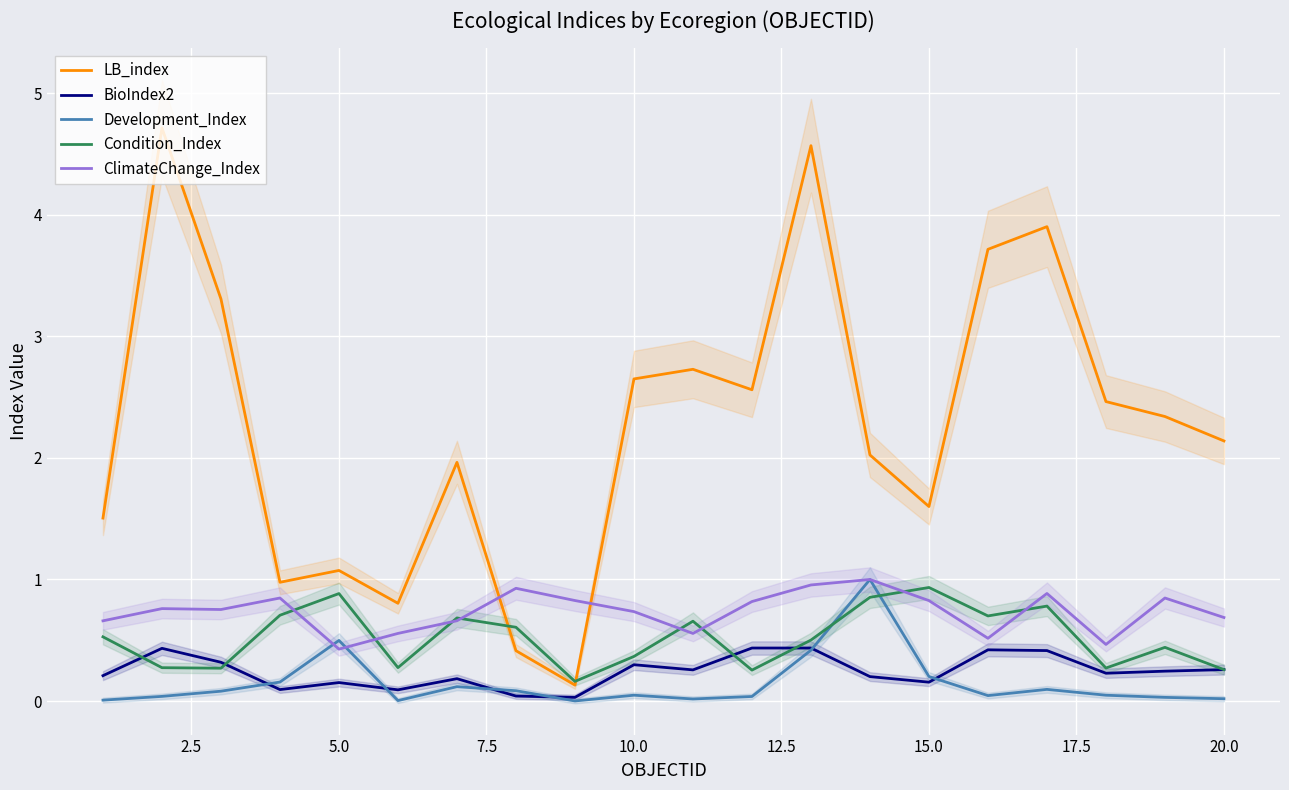

What is the minimum value for ClimateChange_Index?

0.4